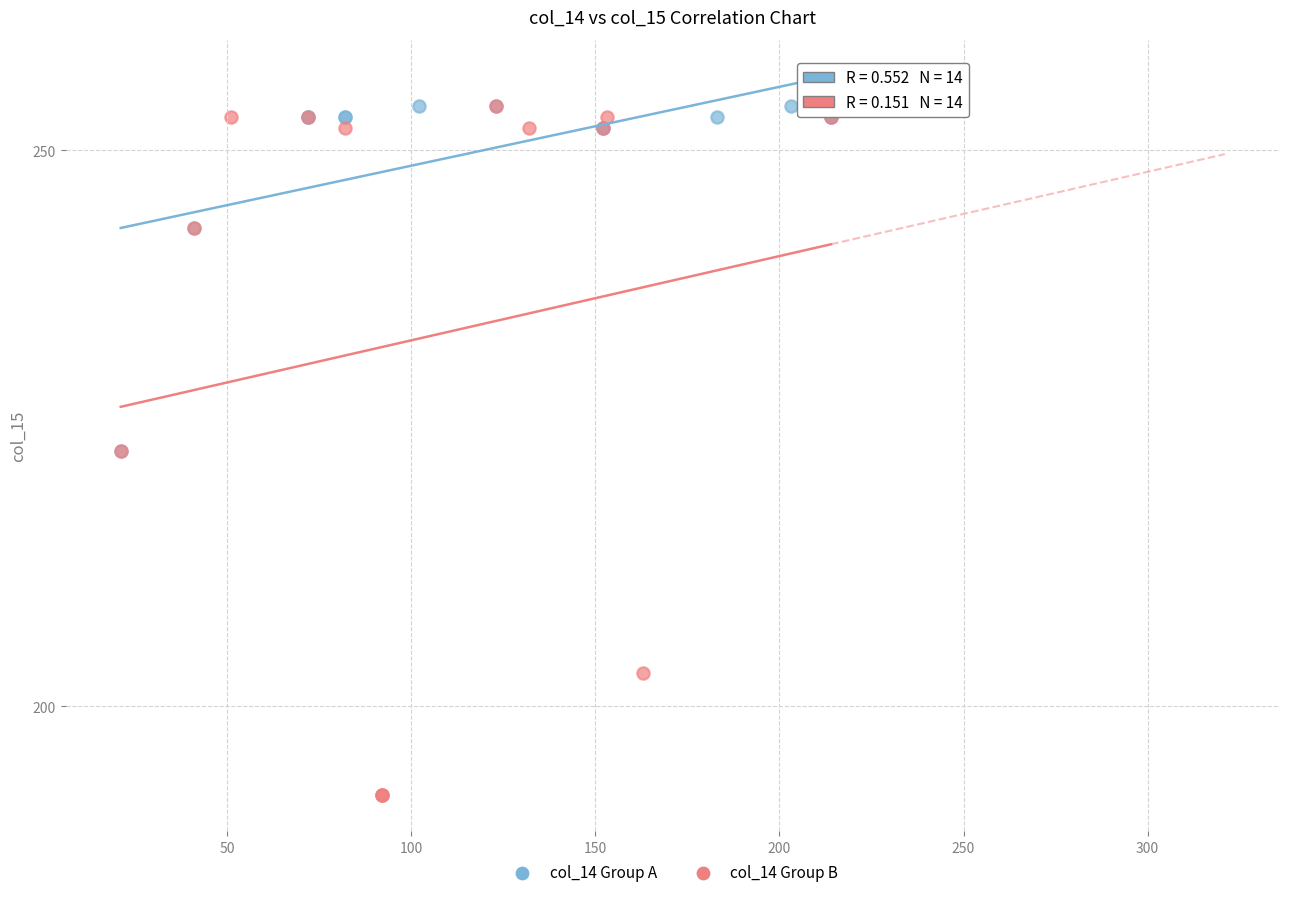

Which series contains the lowest Y value?

col_14 Group B